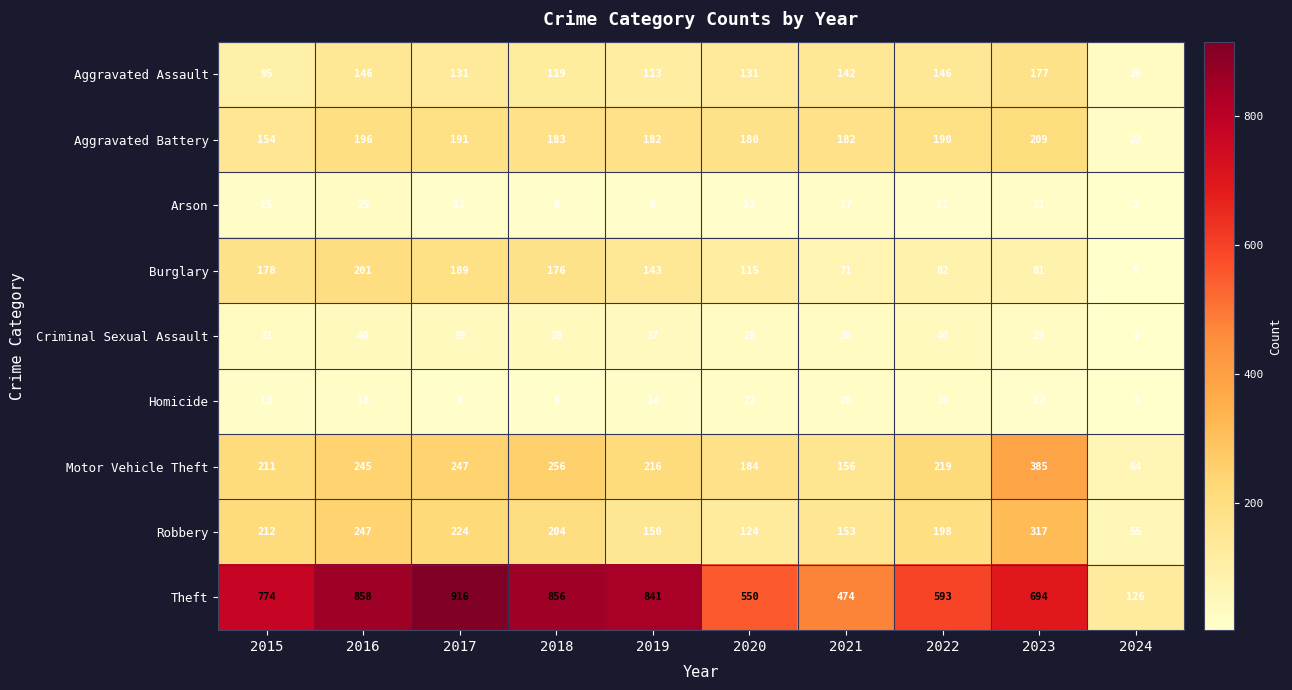

What is the approximate value of Burglary at 2018?

176